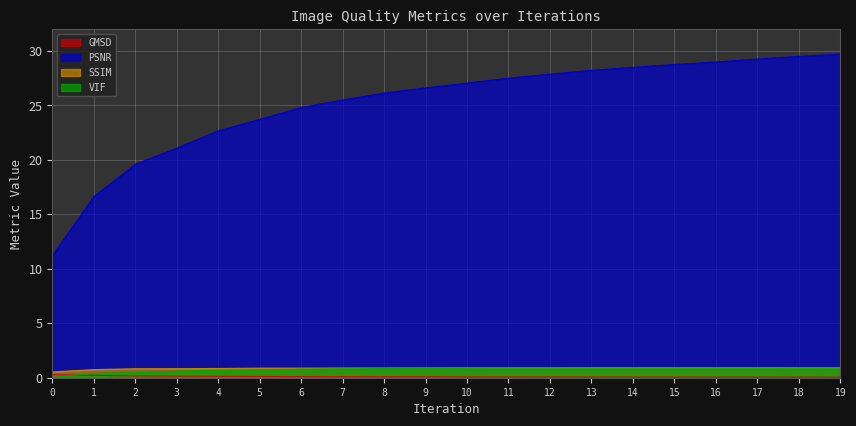

True or false: SSIM has a value of 0.9 at 15.

True